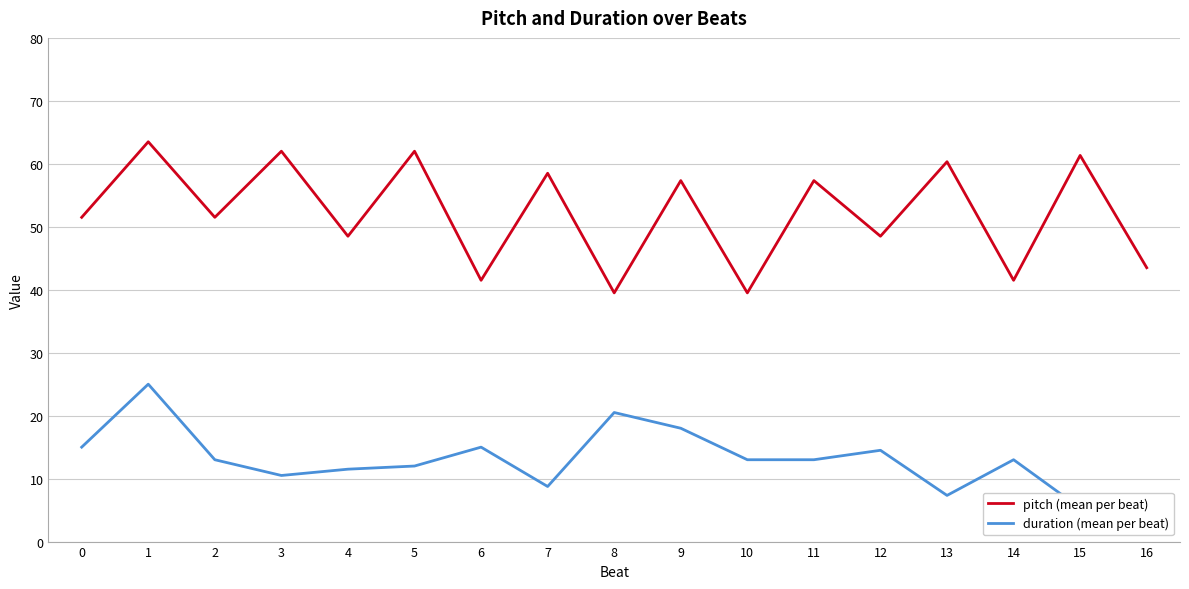

List the series in order of their overall mean, highest first.

pitch (mean per beat), duration (mean per beat)